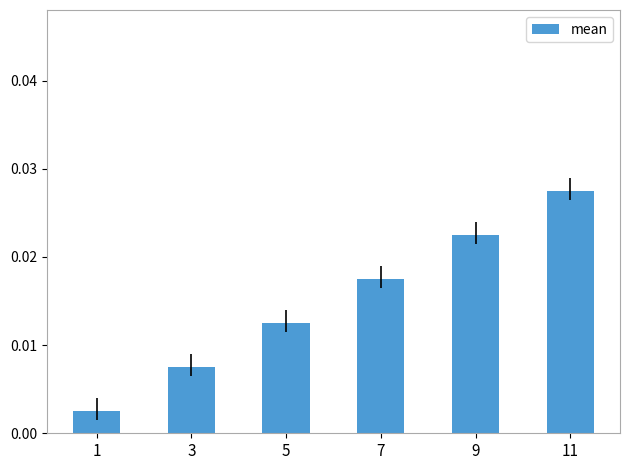

Between 5 and 9, which is larger?

9